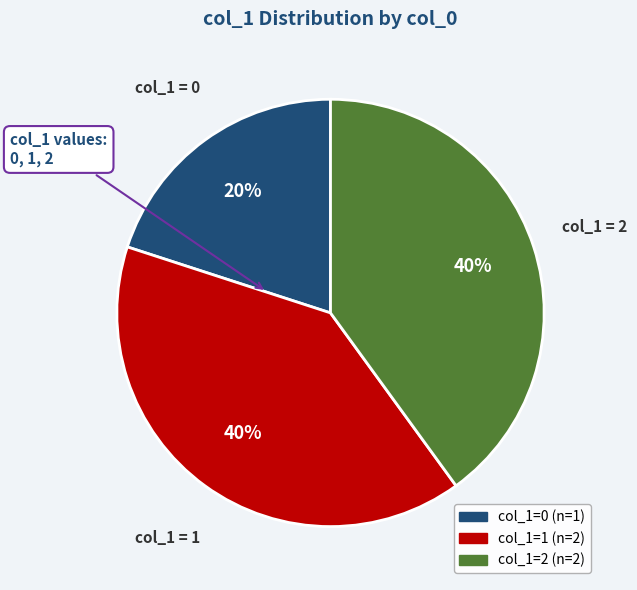

Does any single category account for the majority?

No